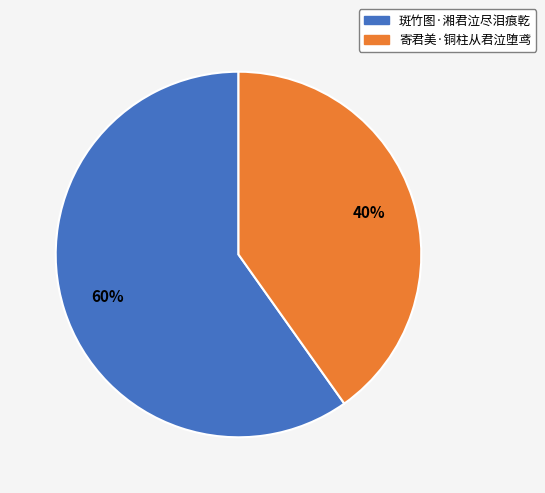

Is the sum of 寄君美·铜柱从君泣堕鸢 and 斑竹图·湘君泣尽泪痕乾 greater than half?

Yes